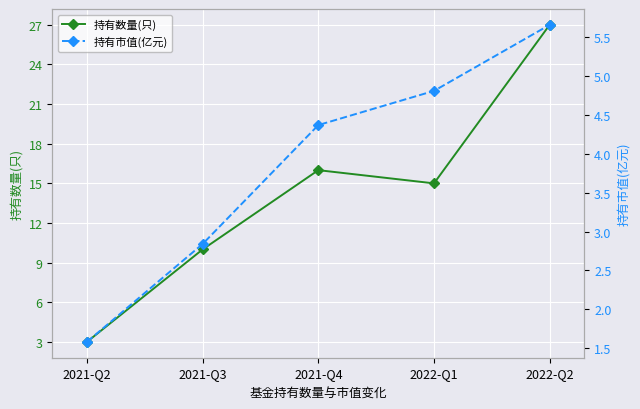

Rank the series by their maximum value, from highest to lowest.

持有数量(只), 持有市值(亿元)